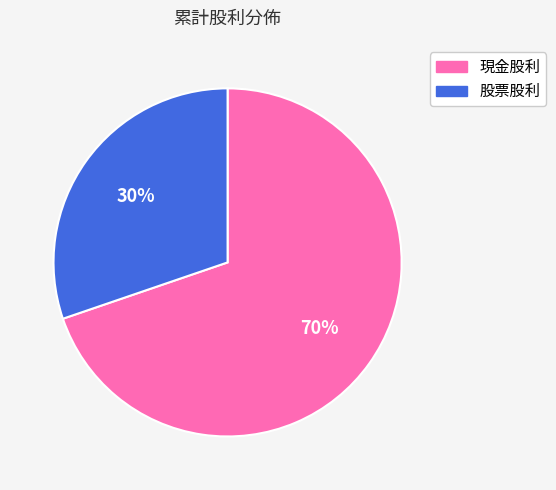

How many slices are in this pie chart?

2